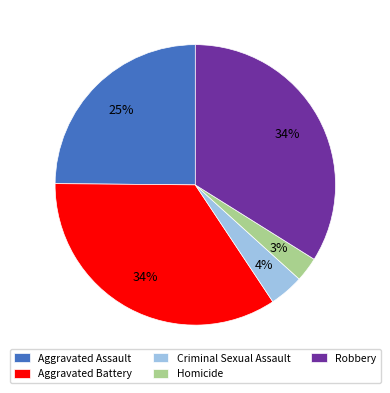

Is the sum of Aggravated Assault and Aggravated Battery greater than half?

Yes